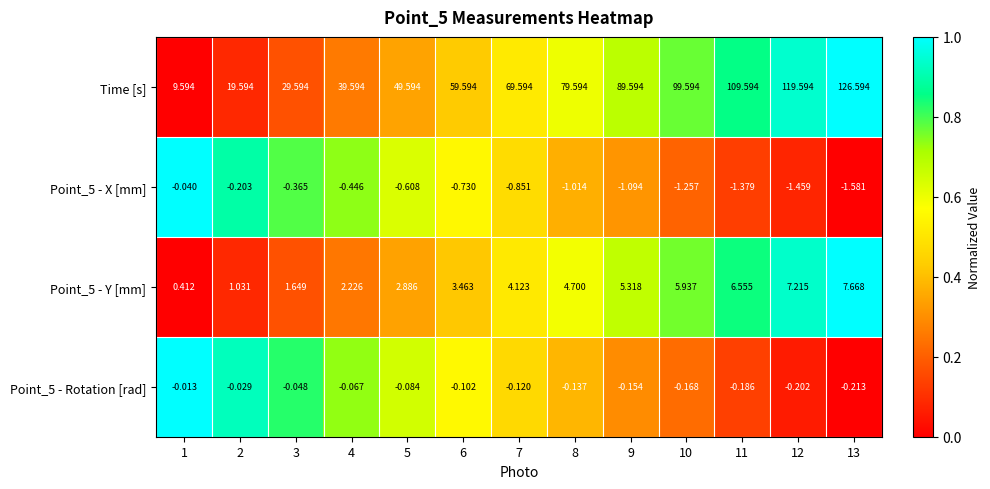

At which category is the sum across all series the highest?

13